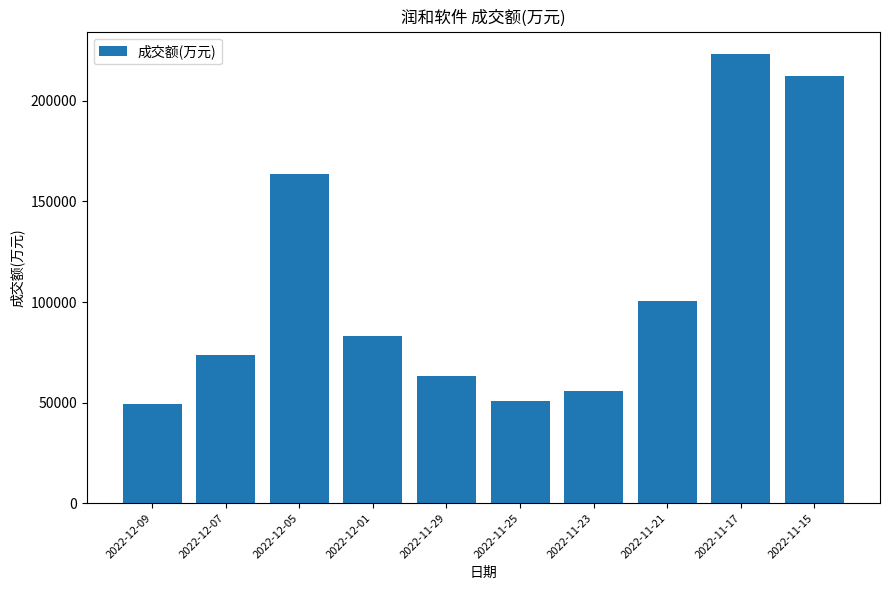

What is the label of the 1st bar from the right?

2022-11-15